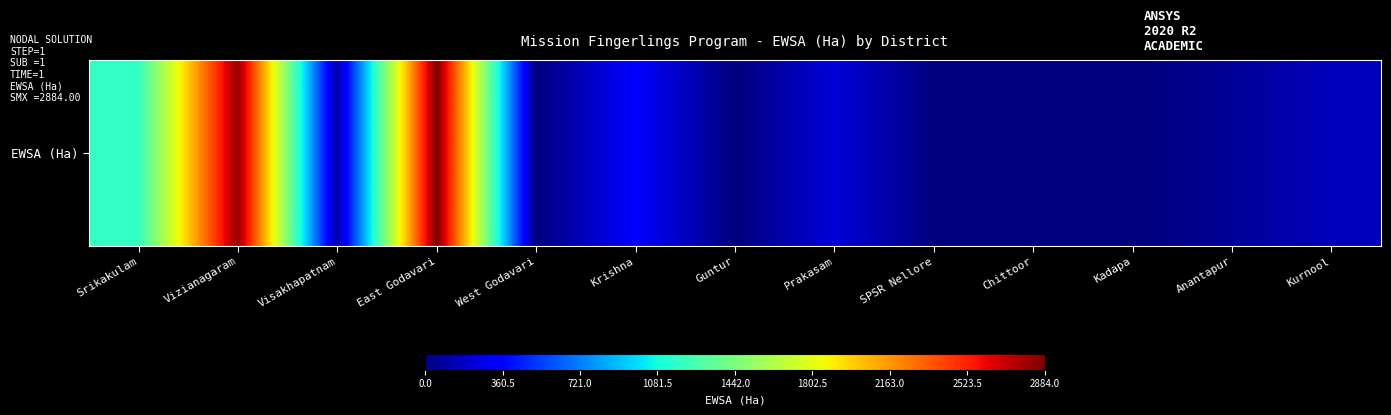

What is the change in value from Guntur to Kurnool?

+154.0